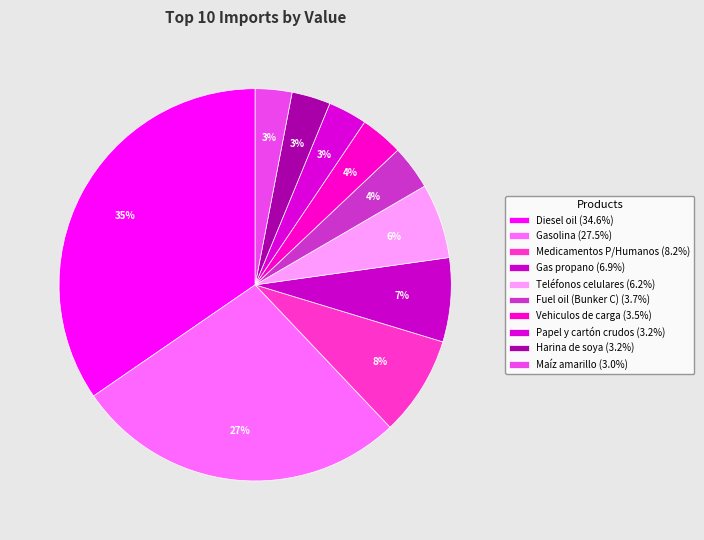

How many slices are in this pie chart?

10